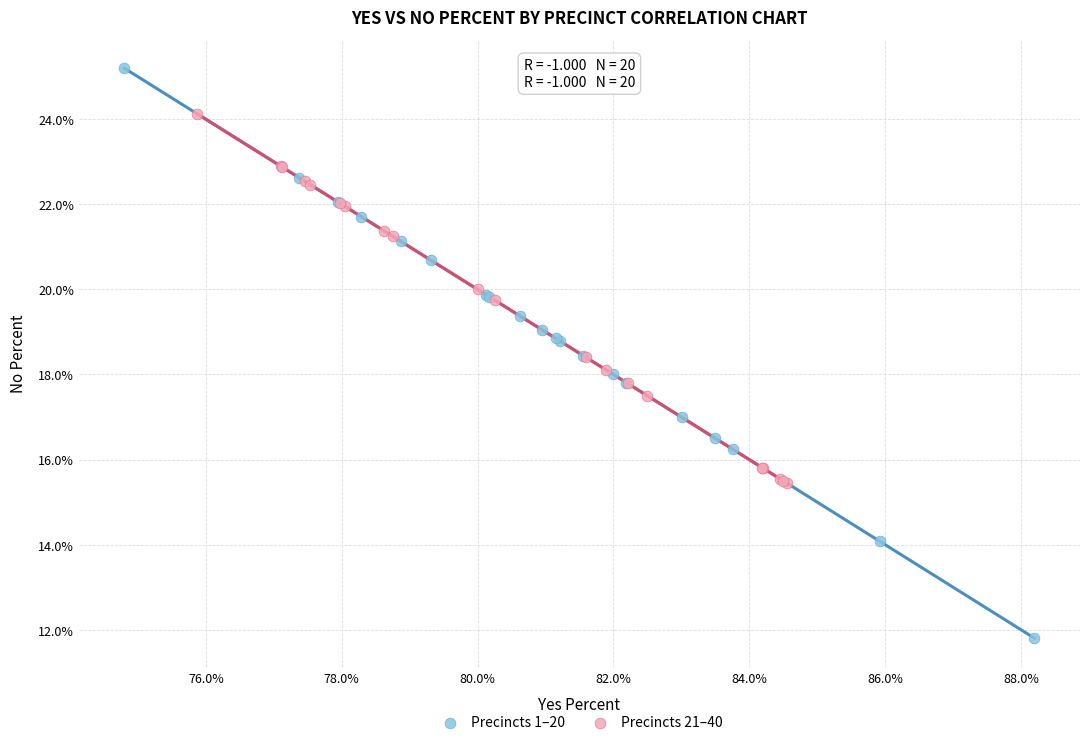

Which series contains the highest Y value?

Precincts 1–20